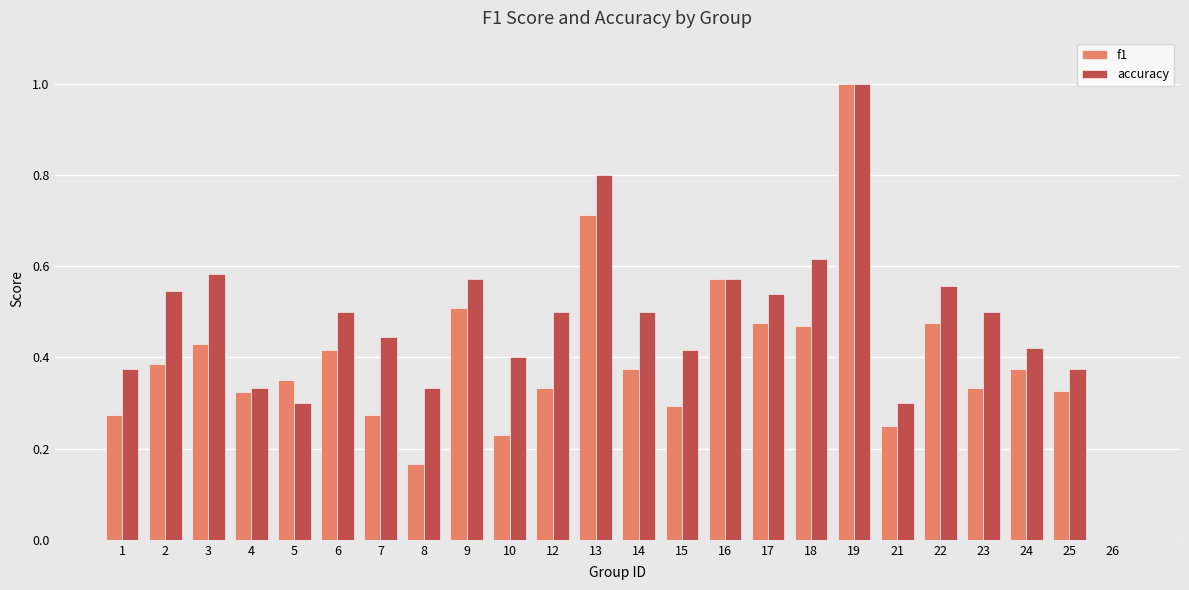

What is the sum of the f1 values at 7 and 16?

0.8